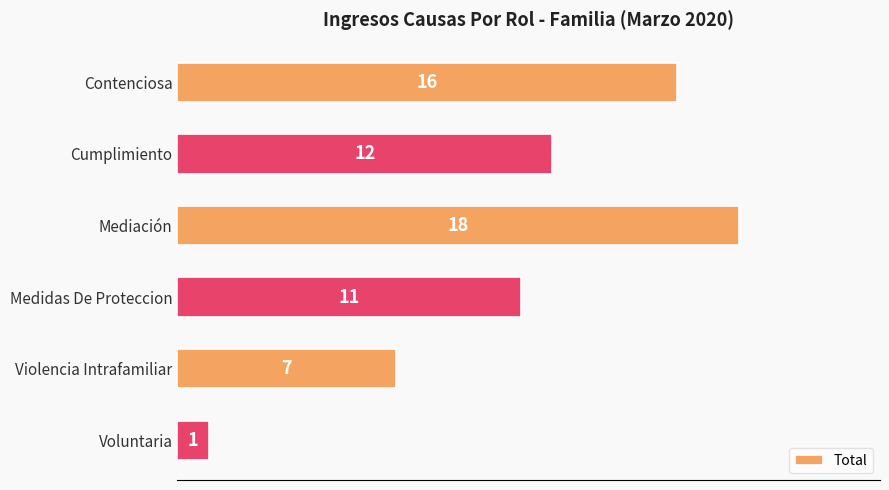

What is the difference between the values at Cumplimiento and Mediación?

6